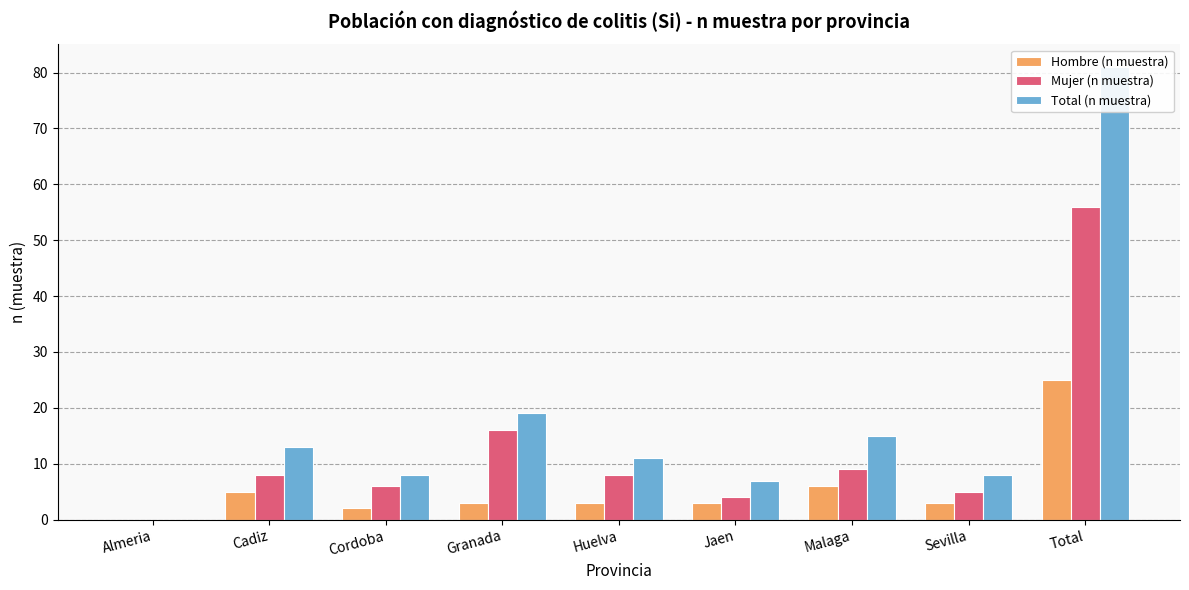

At which category is the sum across all series the highest?

Total